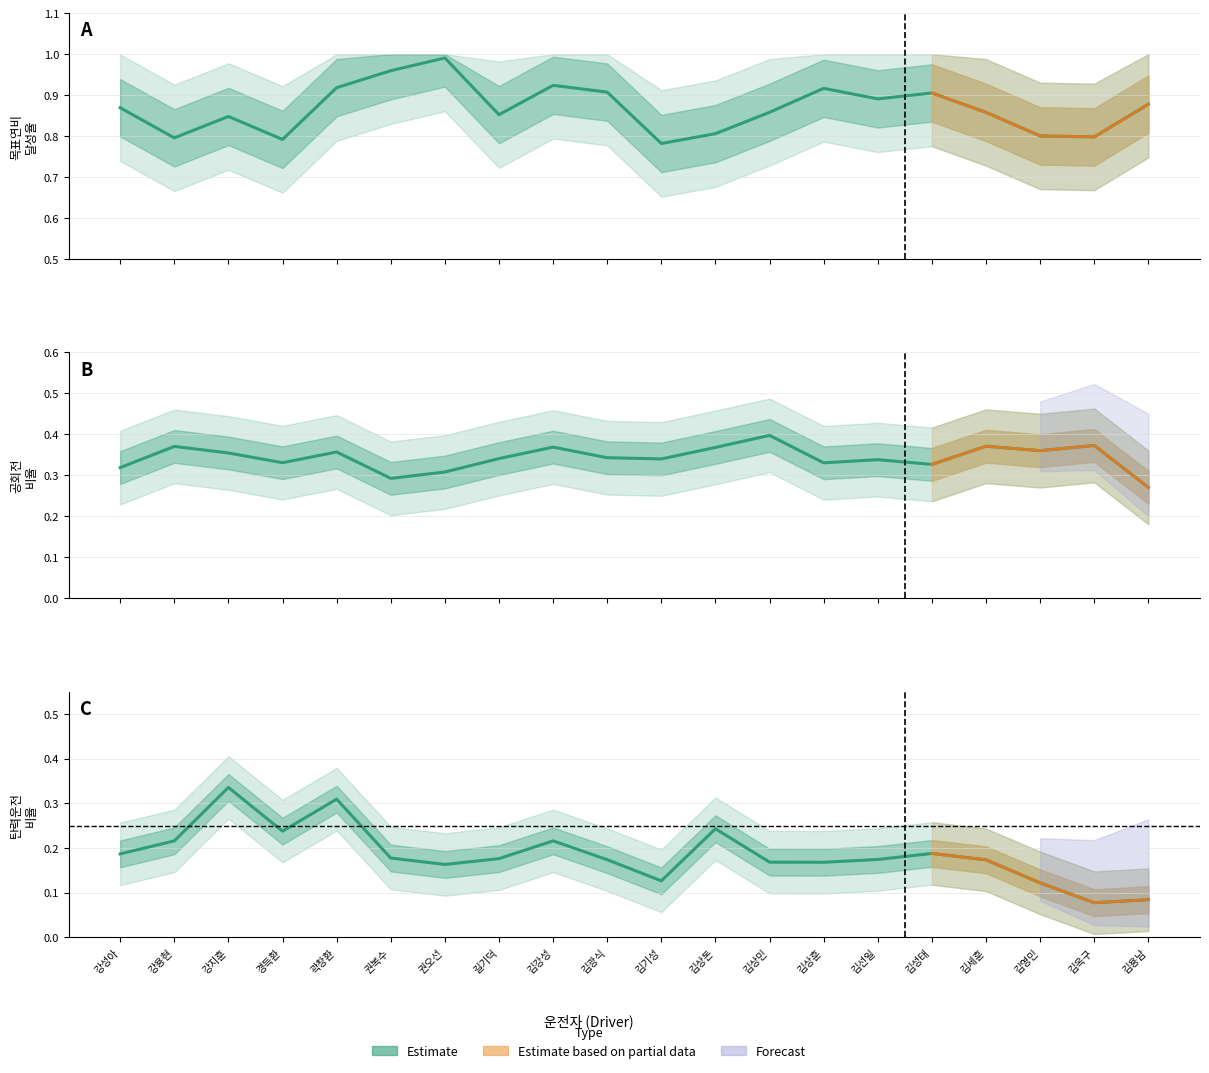

What value does the 탄력운전비율 series have at 김선일?

0.2